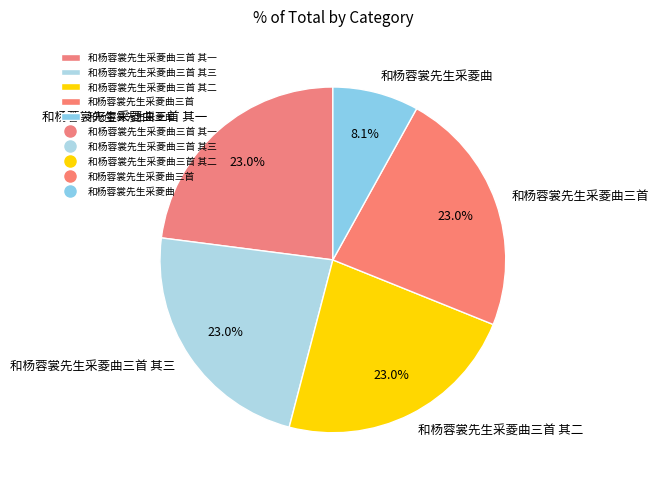

Between 和杨蓉裳先生采菱曲 and 和杨蓉裳先生采菱曲三首 其二, which is larger?

和杨蓉裳先生采菱曲三首 其二